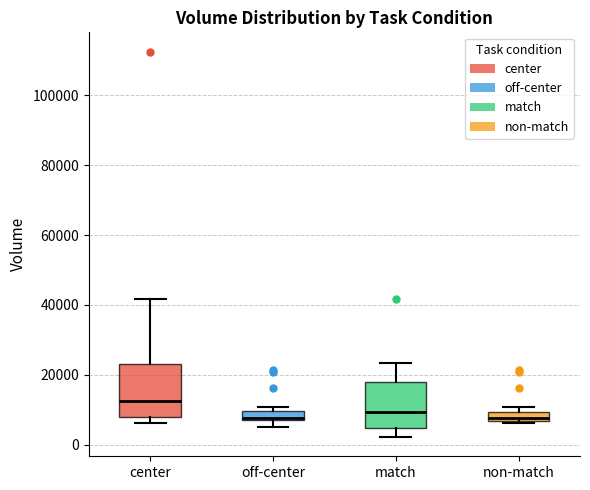

Where is the lower edge of the box for off-center on the y-axis? The values are not printed on the chart, so give them approximately, as read against the axis.

8000